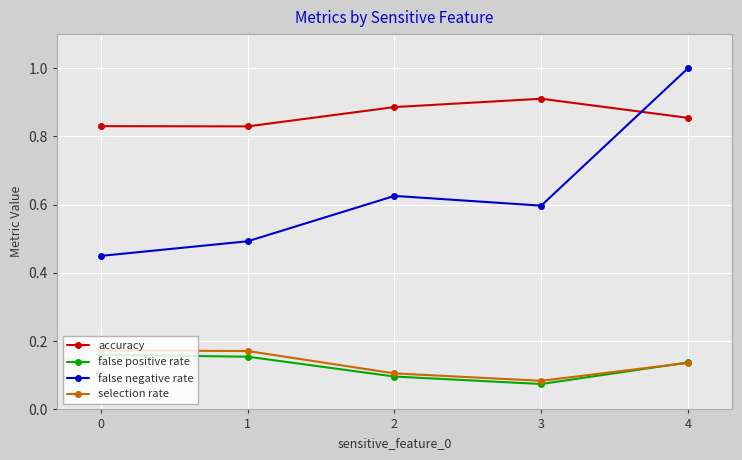

Does the chart display data point markers on the line(s)?

Yes